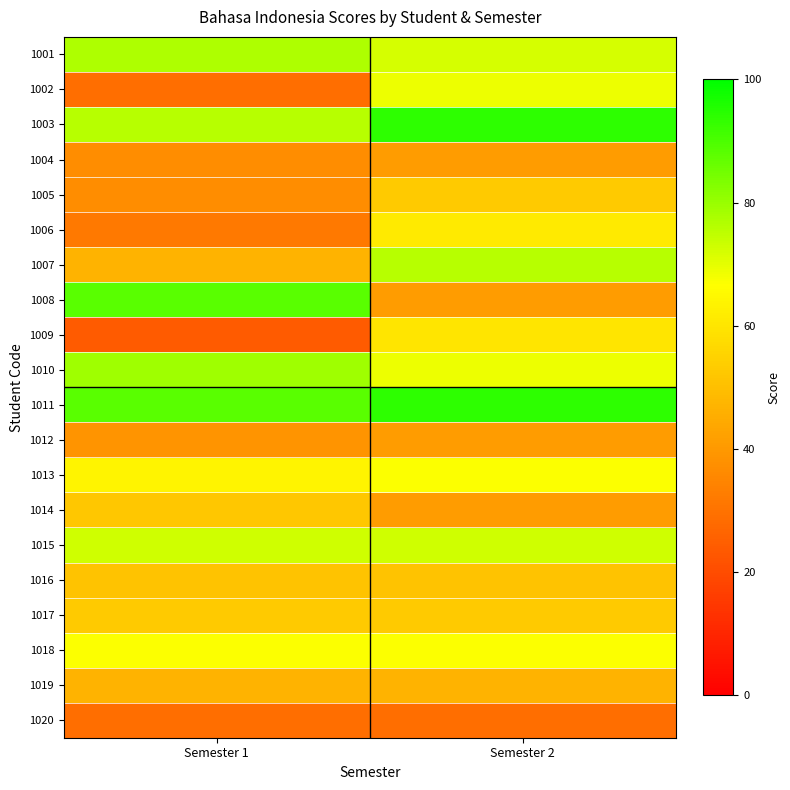

What is the greatest value displayed?

94